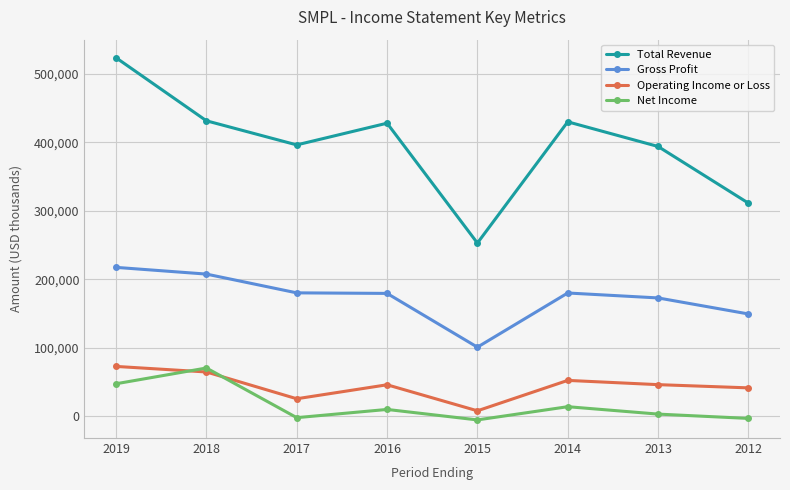

Which series has the largest range (max minus min)?

Total Revenue